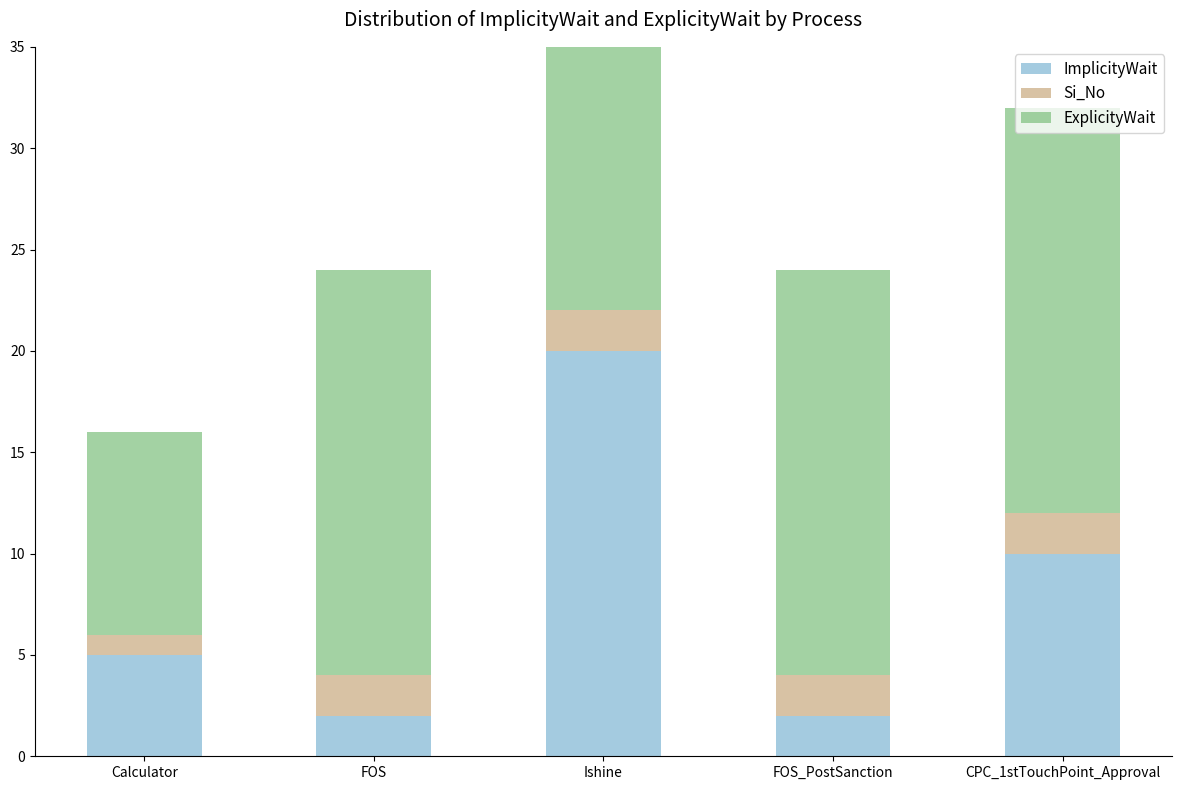

Which series has the largest total across all categories?

ExplicityWait